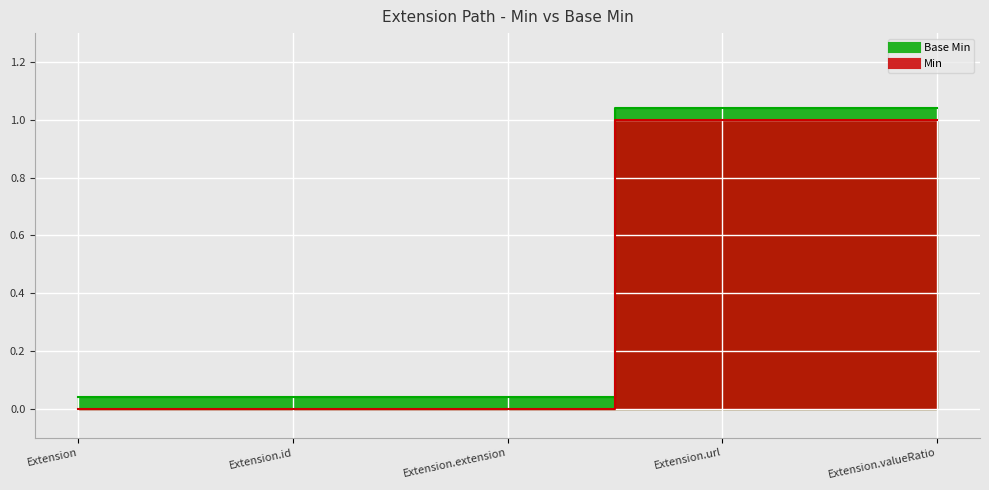

True or false: Min has more than 2 points higher than both neighbors.

False